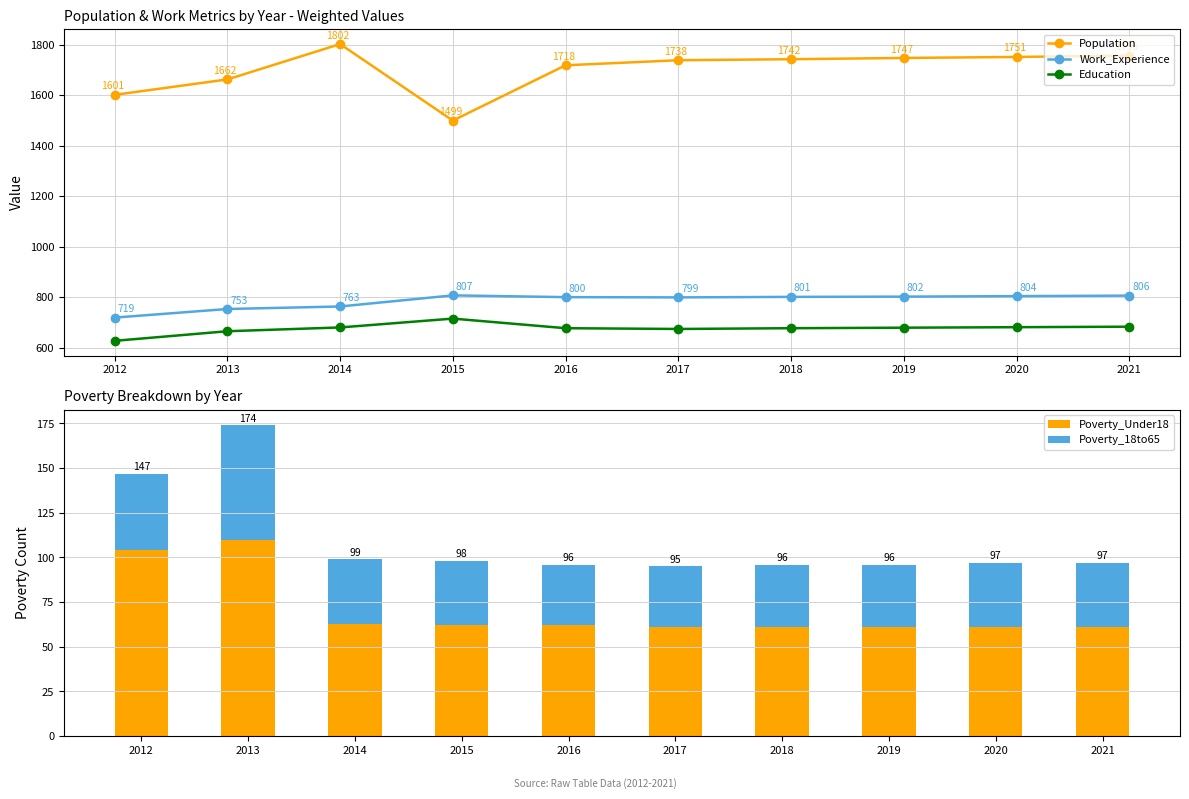

Which series has the largest total across all categories?

Population